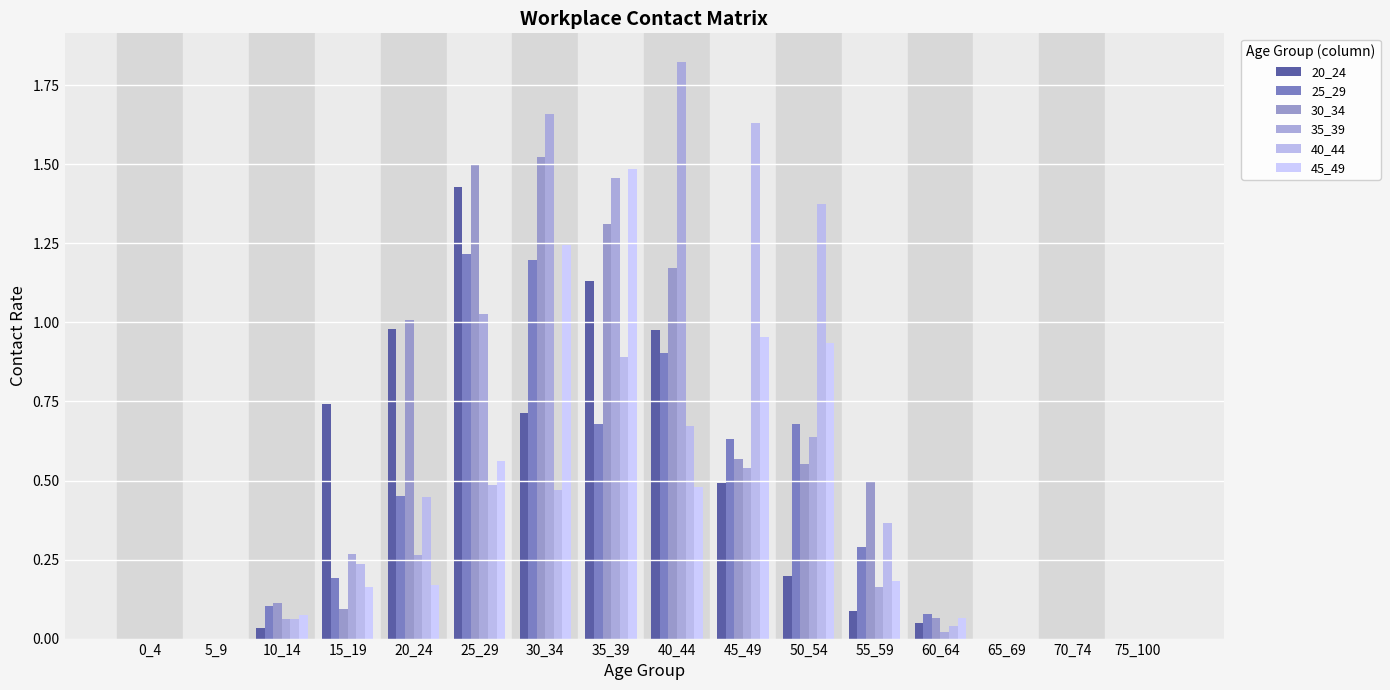

Reading left to right, list all the values displayed in this chart.

20_24: 0_4=0.0	5_9=0.0	10_14=0.0	15_19=0.7	20_24=1.0	25_29=1.4	30_34=0.7	35_39=1.1	40_44=1.0	45_49=0.5	50_54=0.2	55_59=0.1	60_64=0.0	65_69=0.0	70_74=0.0	75_100=0.0
25_29: 0_4=0.0	5_9=0.0	10_14=0.1	15_19=0.2	20_24=0.5	25_29=1.2	30_34=1.2	35_39=0.7	40_44=0.9	45_49=0.6	50_54=0.7	55_59=0.3	60_64=0.1	65_69=0.0	70_74=0.0	75_100=0.0
30_34: 0_4=0.0	5_9=0.0	10_14=0.1	15_19=0.1	20_24=1.0	25_29=1.5	30_34=1.5	35_39=1.3	40_44=1.2	45_49=0.6	50_54=0.6	55_59=0.5	60_64=0.1	65_69=0.0	70_74=0.0	75_100=0.0
35_39: 0_4=0.0	5_9=0.0	10_14=0.1	15_19=0.3	20_24=0.3	25_29=1.0	30_34=1.7	35_39=1.5	40_44=1.8	45_49=0.5	50_54=0.6	55_59=0.2	60_64=0.0	65_69=0.0	70_74=0.0	75_100=0.0
40_44: 0_4=0.0	5_9=0.0	10_14=0.1	15_19=0.2	20_24=0.4	25_29=0.5	30_34=0.5	35_39=0.9	40_44=0.7	45_49=1.6	50_54=1.4	55_59=0.4	60_64=0.0	65_69=0.0	70_74=0.0	75_100=0.0
45_49: 0_4=0.0	5_9=0.0	10_14=0.1	15_19=0.2	20_24=0.2	25_29=0.6	30_34=1.2	35_39=1.5	40_44=0.5	45_49=1.0	50_54=0.9	55_59=0.2	60_64=0.1	65_69=0.0	70_74=0.0	75_100=0.0